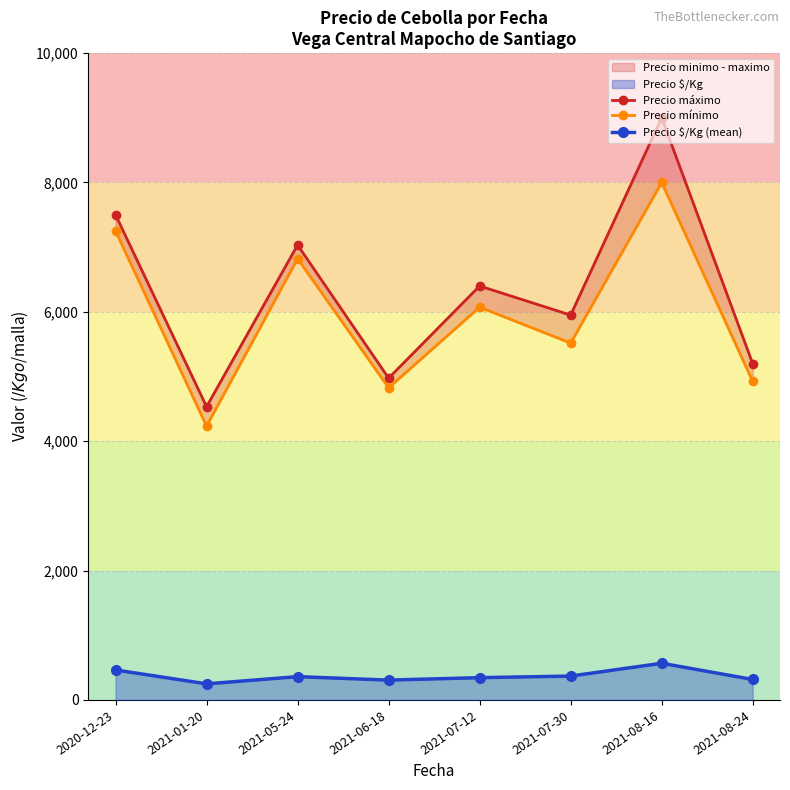

What is the total value across all series at 2021-06-18?

10106.5